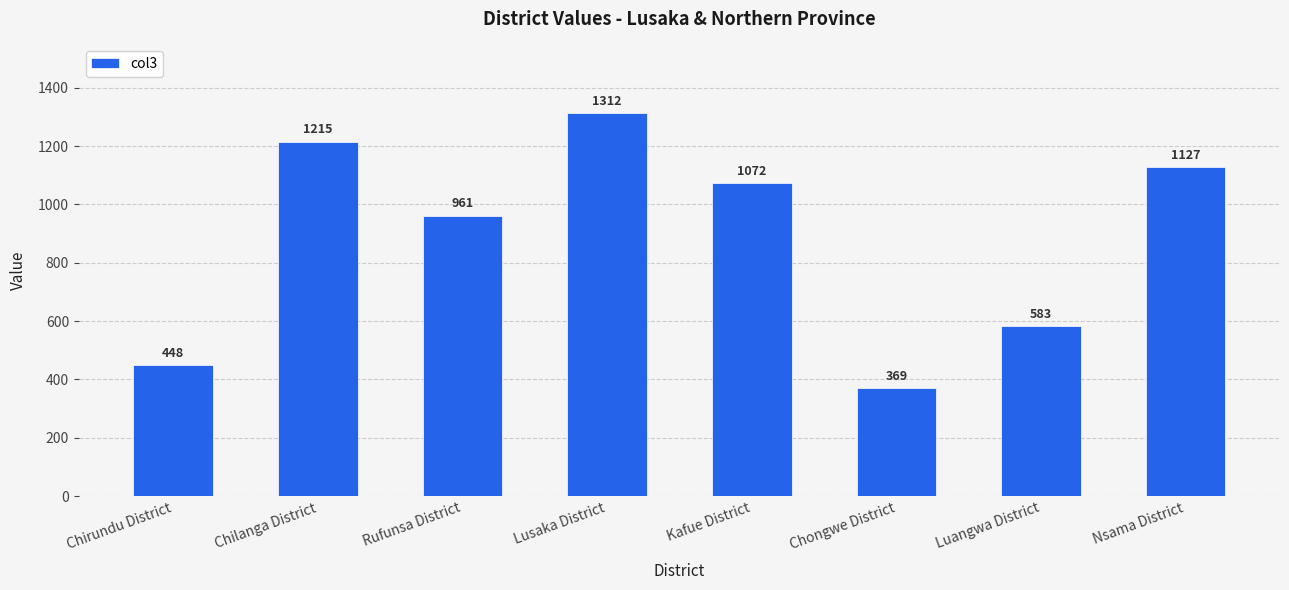

What is the sum of all values?

7087